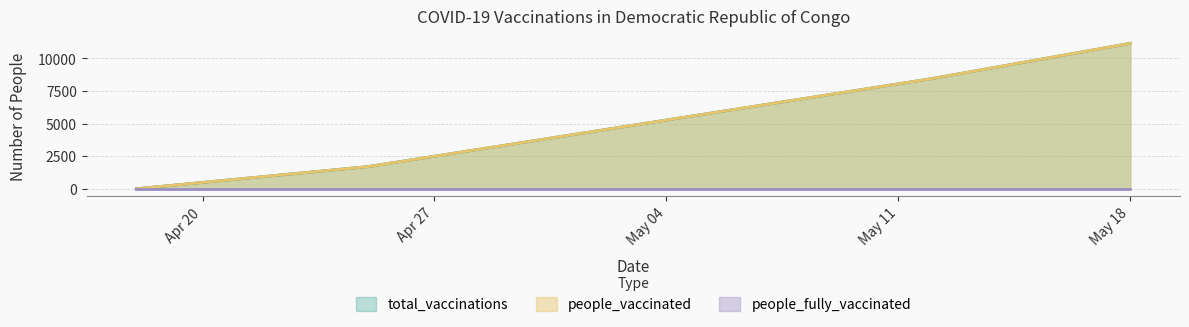

What is the difference between the maximum and minimum values in the total_vaccinations series?

11155